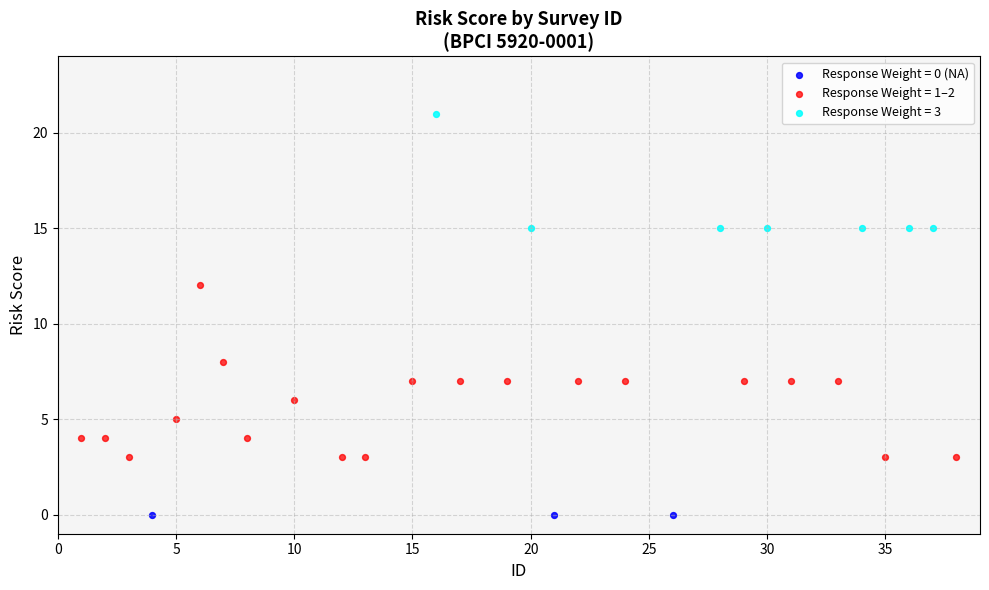

Which series reaches the maximum Y coordinate?

Response Weight = 3